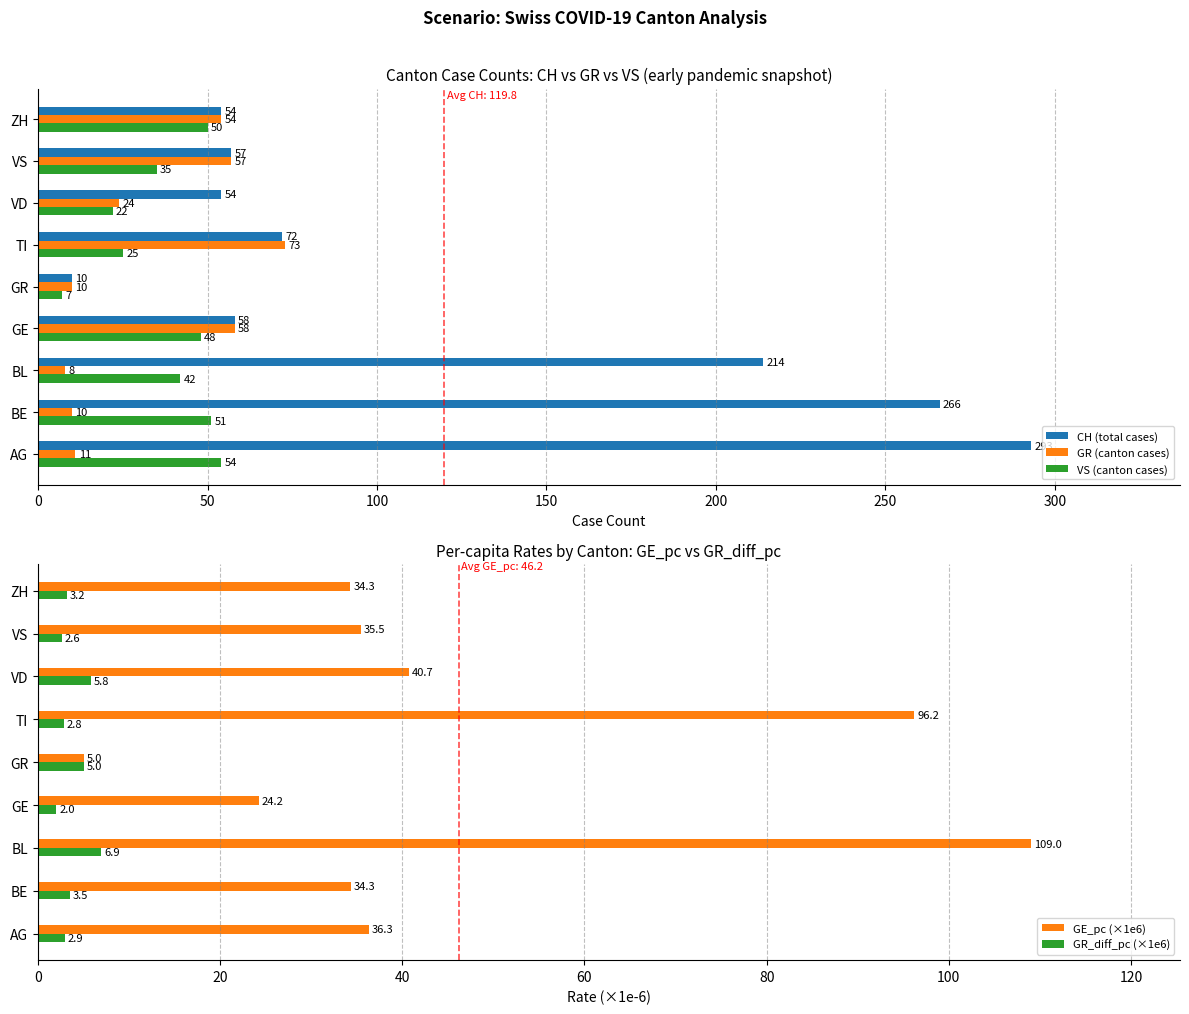

What is the sum of all VS (canton cases) values?

334